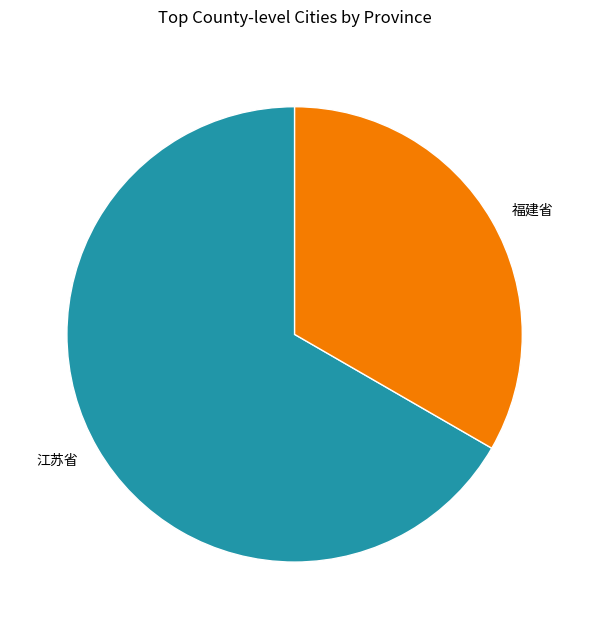

Rank the categories by value from lowest to highest.

福建省, 江苏省